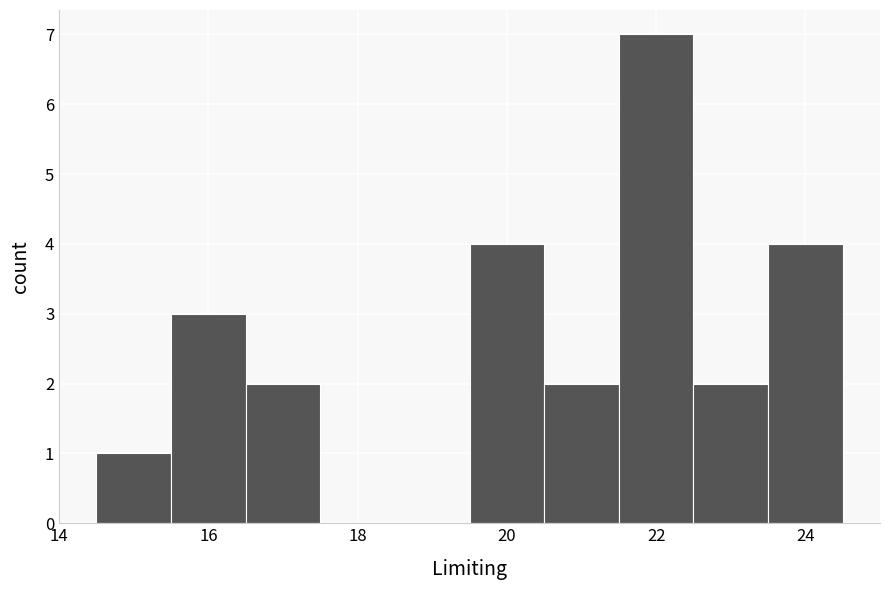

What is the height of the bar covering 22.5 to 23.5 on the x-axis? Neither the bar edges nor the heights are printed on the chart, so give them approximately, as read against the axes.

2